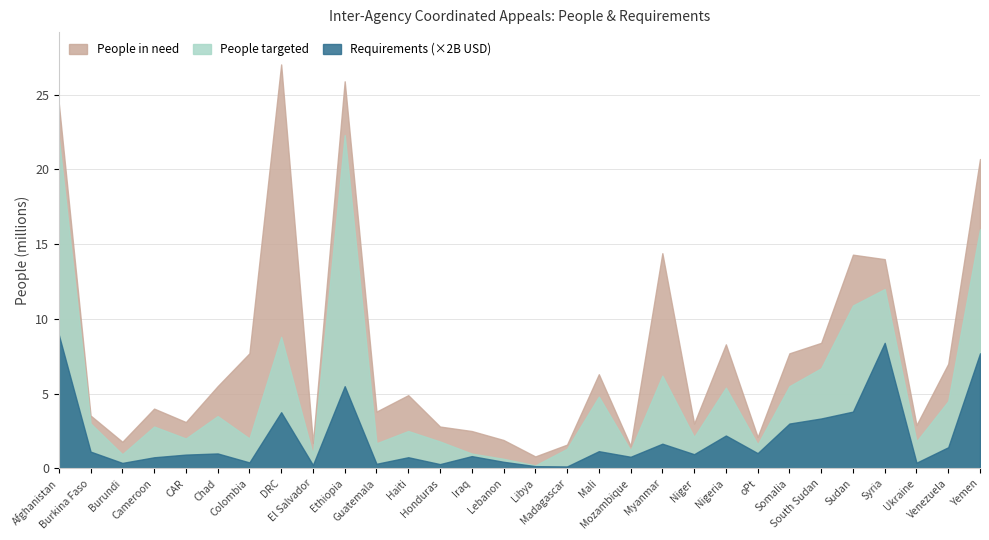

What are all the series names shown in the legend?

People in need, People targeted, Requirements (×2B USD)